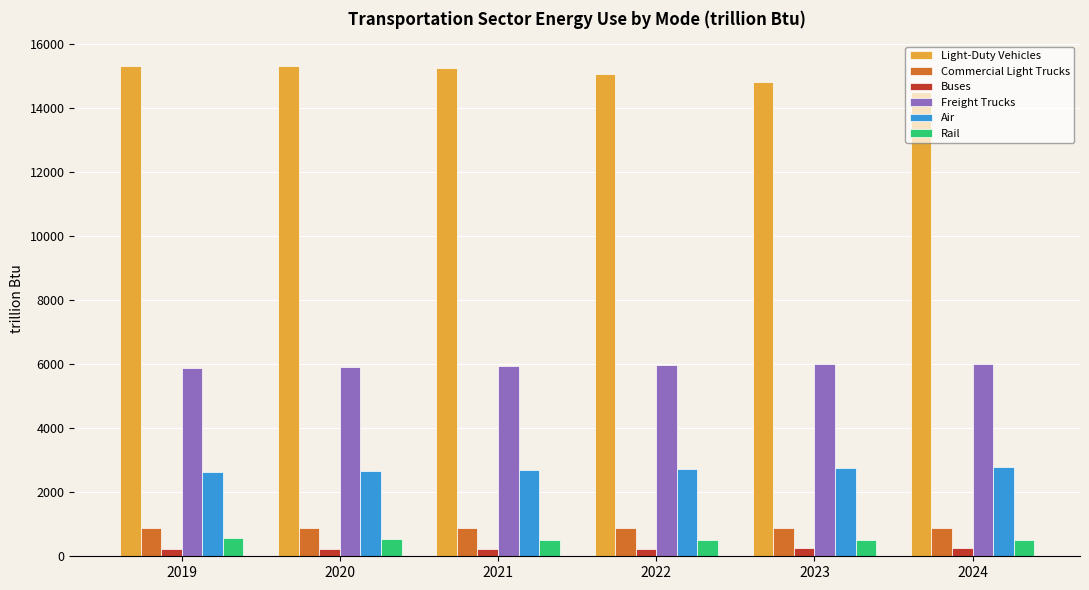

What is the smallest value displayed?

238.5